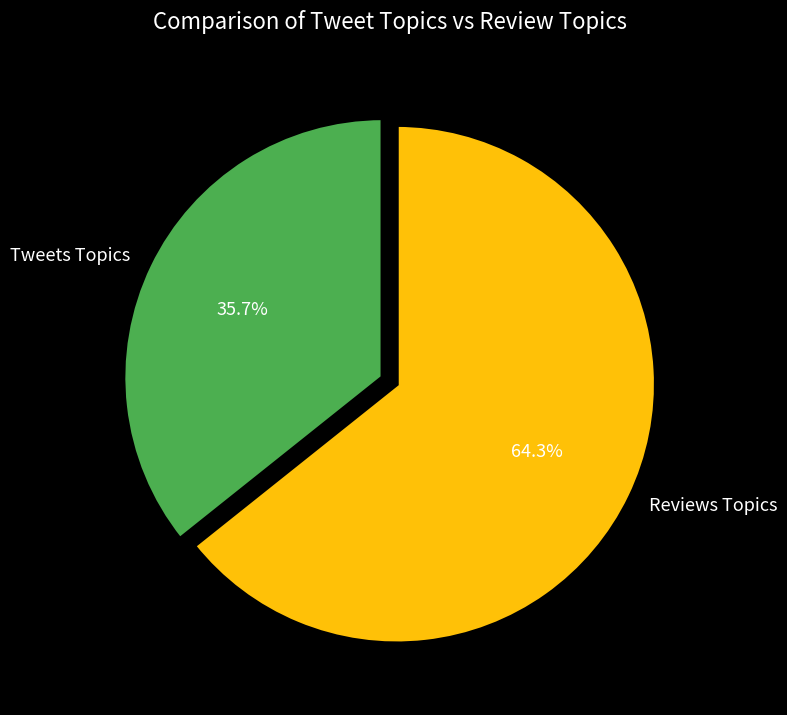

Which slice represents more than half of the pie?

Reviews Topics